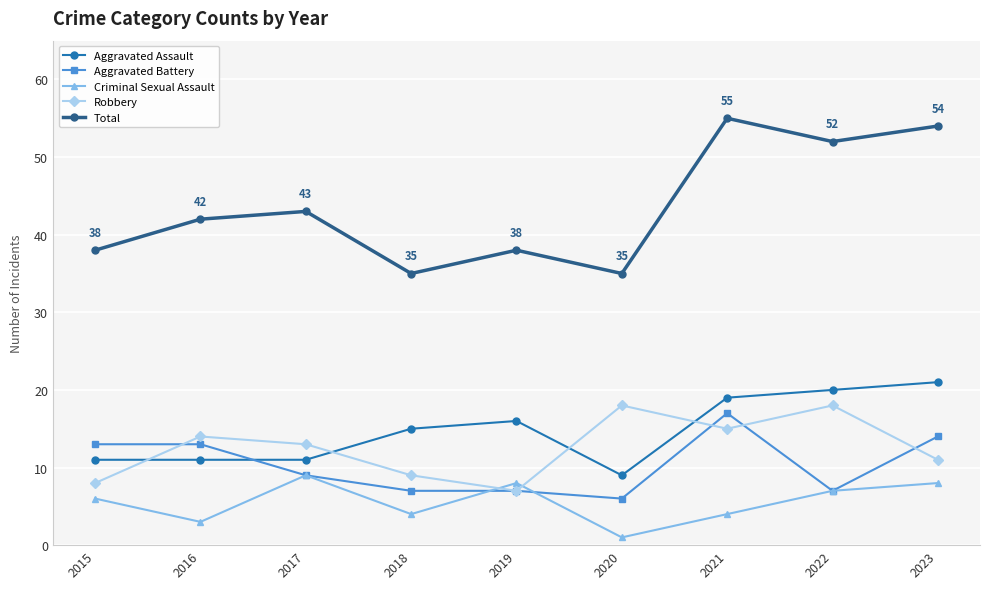

Where is the first local minimum for Robbery?

2019